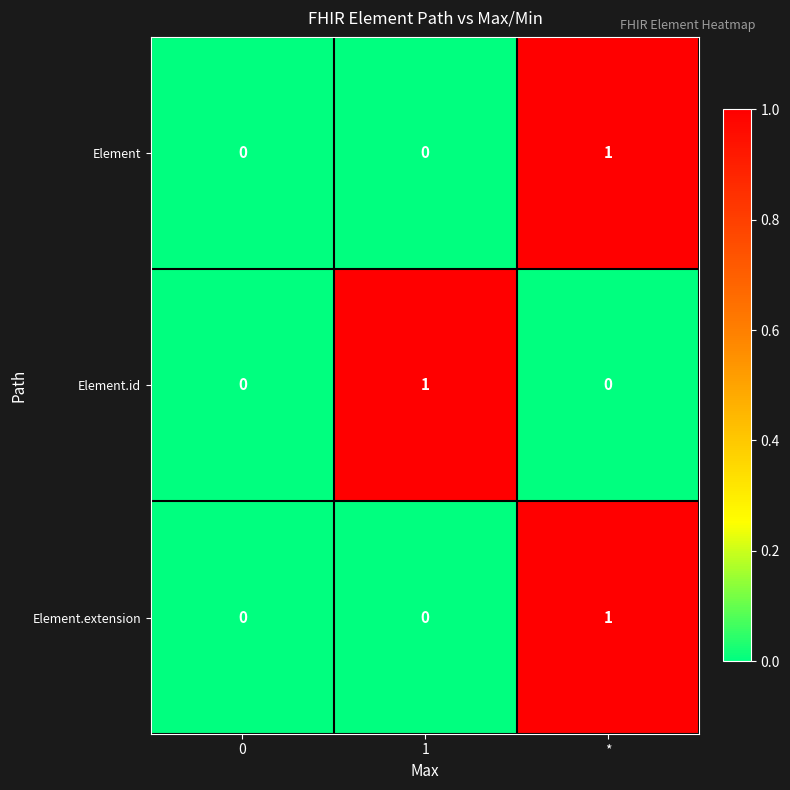

Count the Element values in the range 0 to 1.

3